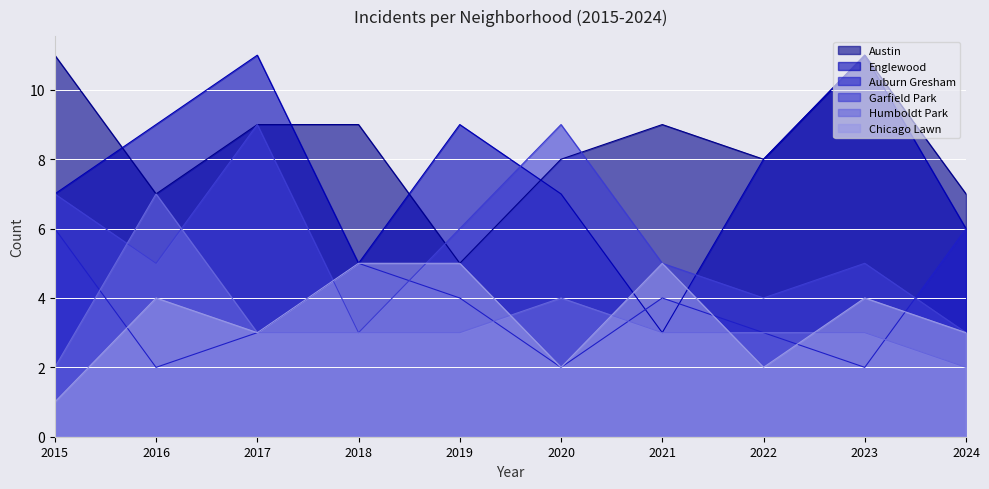

Between 2020 and 2024, which series saw the biggest shift?

Garfield Park